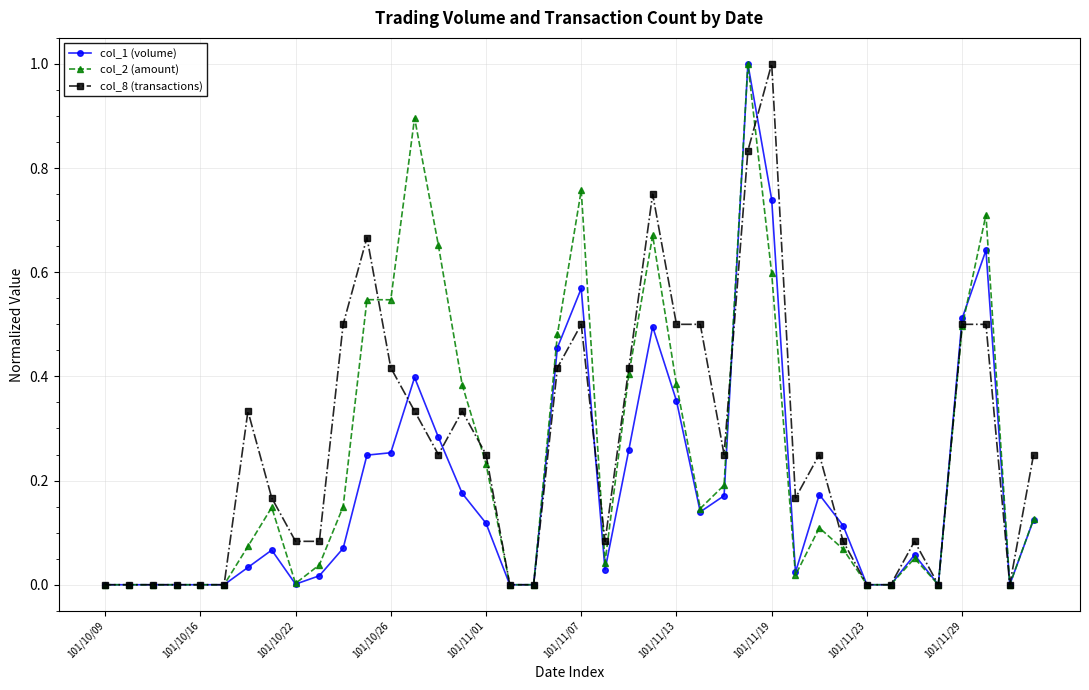

True or false: col_2 (amount) has more than 2 interior local peaks.

True